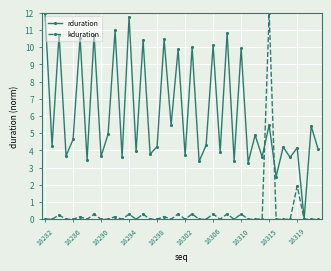

What is the value of the kduration point at the 25th from the left?

0.3